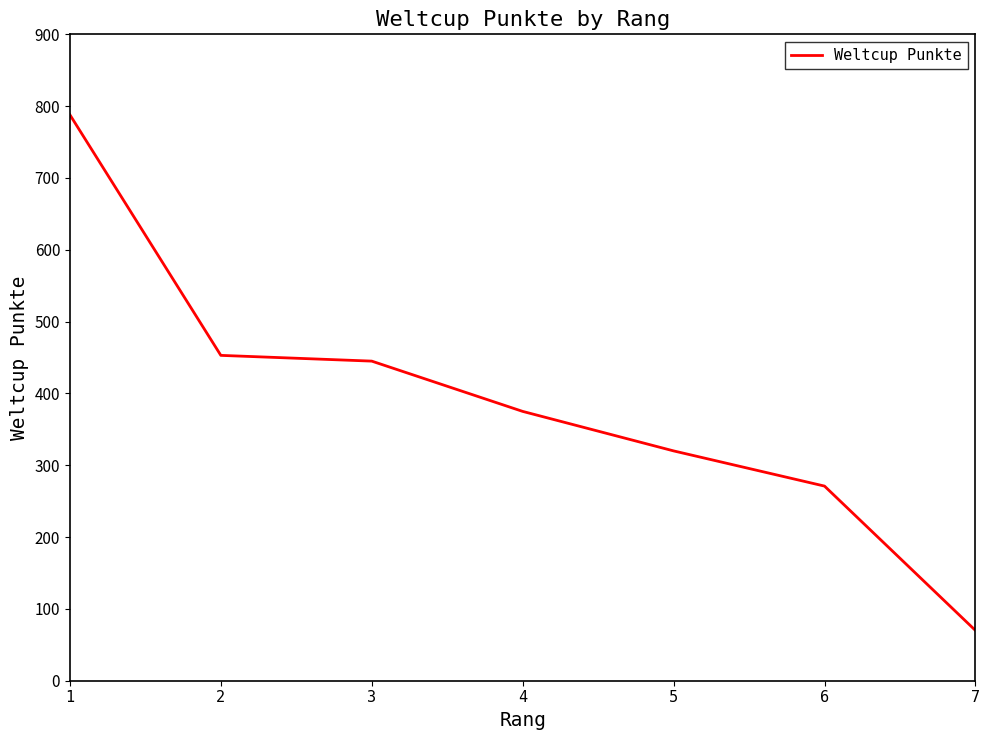

Does the chart display data point markers on the line(s)?

No